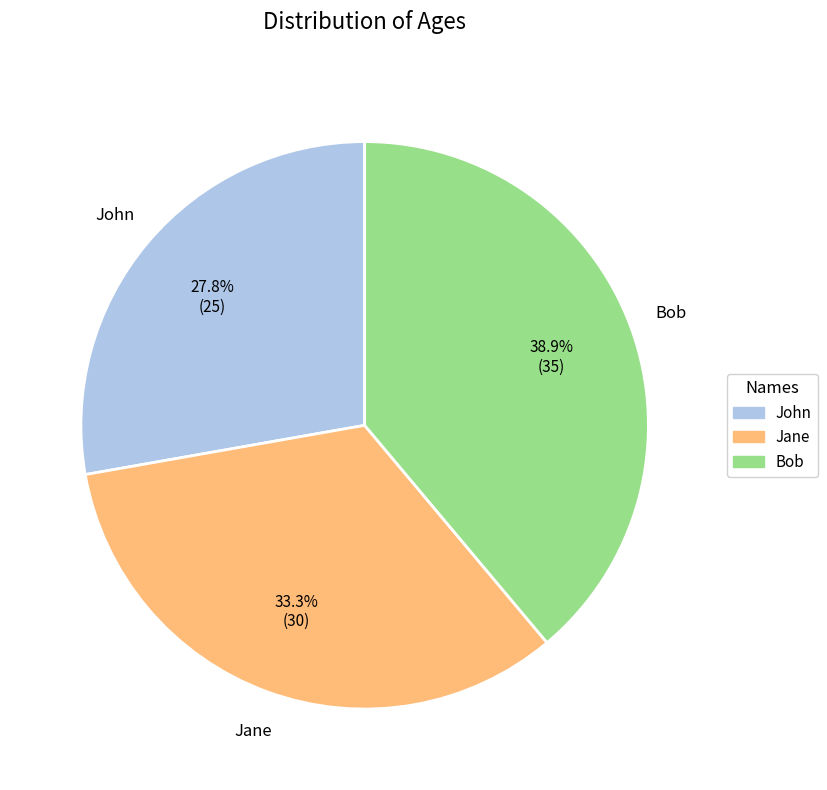

The John slice represents 16% of the pie. True or false?

False